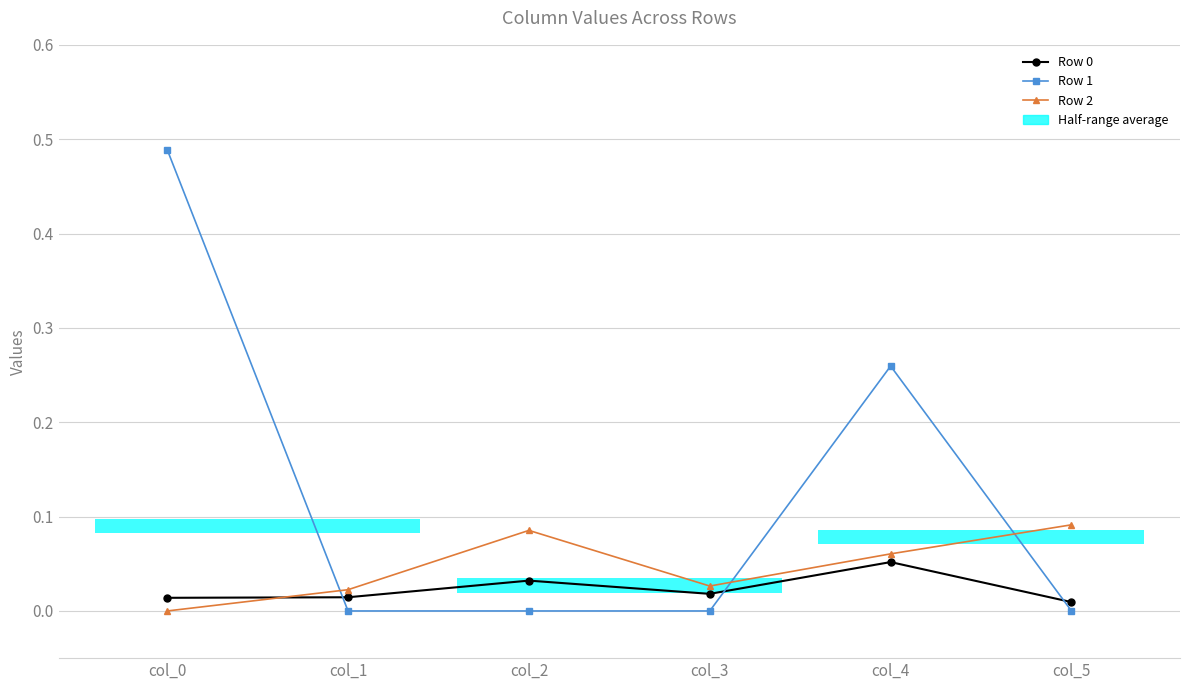

The Row 2 series shows 0.1 at col_5. True or false?

False